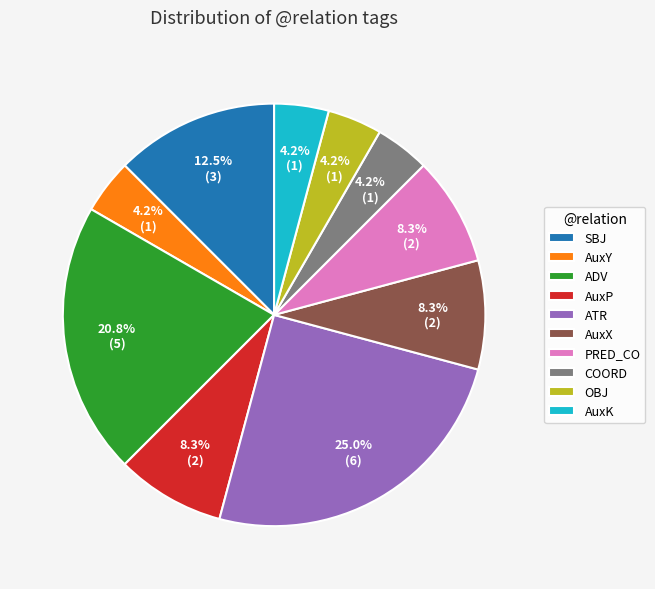

What is the largest slice in the pie chart?

ATR